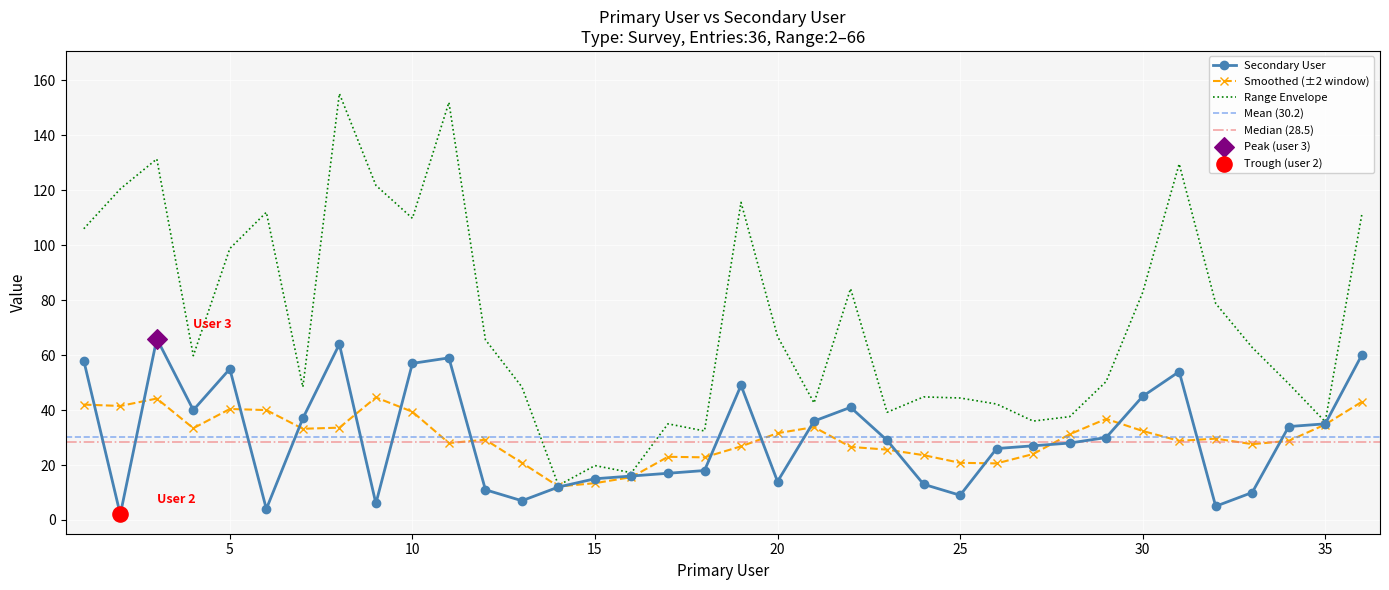

What is the change in value from 5 to 10?

+2